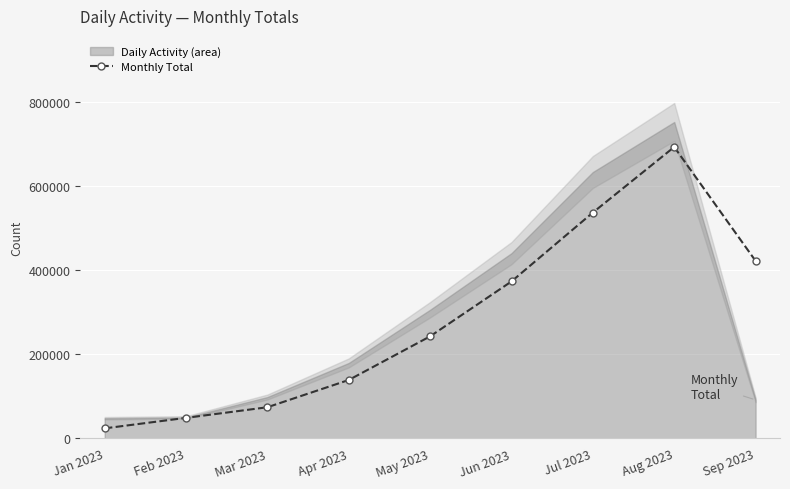

Reading left to right, transcribe all the data shown in this chart.

24013.5	48966.0	74150.0	138908.0	242602.5	372984.5	536556.0	692335.5	421693.0